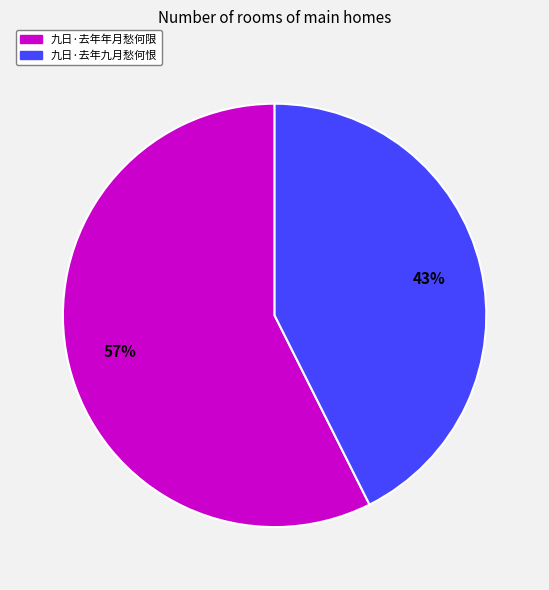

Between 九日·去年年月愁何限 and 九日·去年九月愁何恨, which is larger?

九日·去年年月愁何限